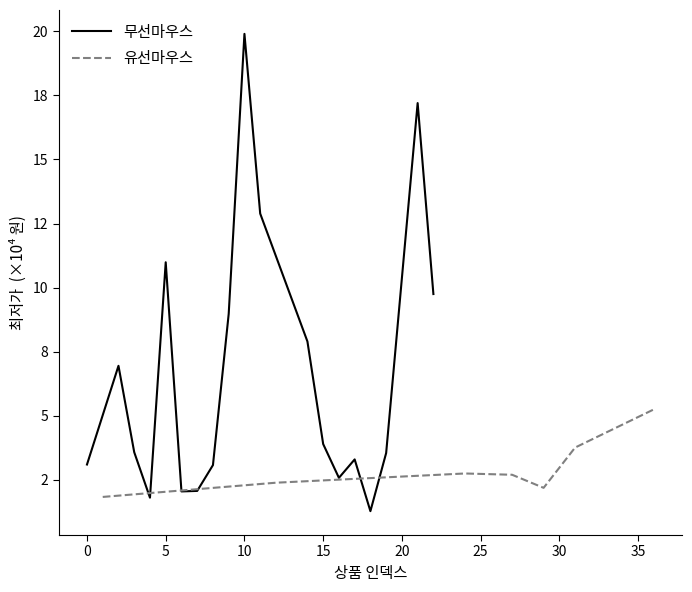

Rank the series by their average value, from highest to lowest.

무선마우스, 유선마우스